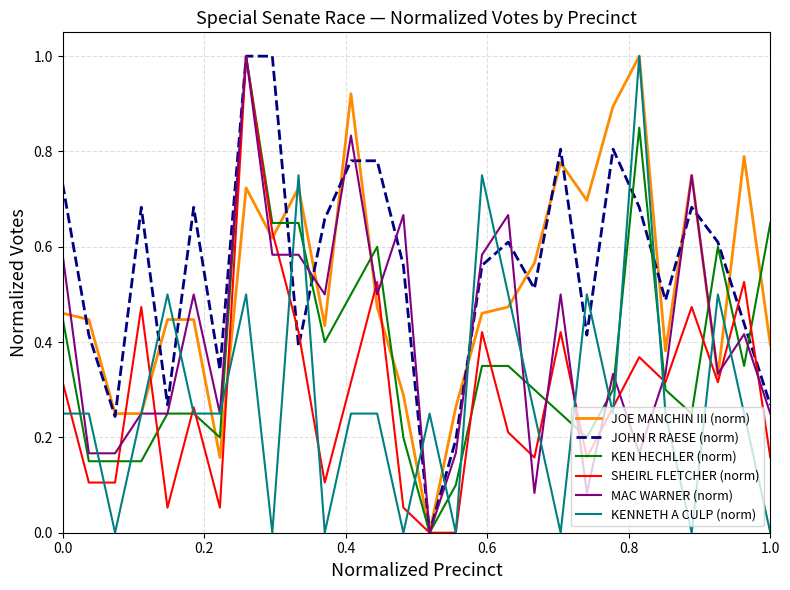

What is the difference between the second highest and minimum values in the JOHN R RAESE (norm) series?

1.0